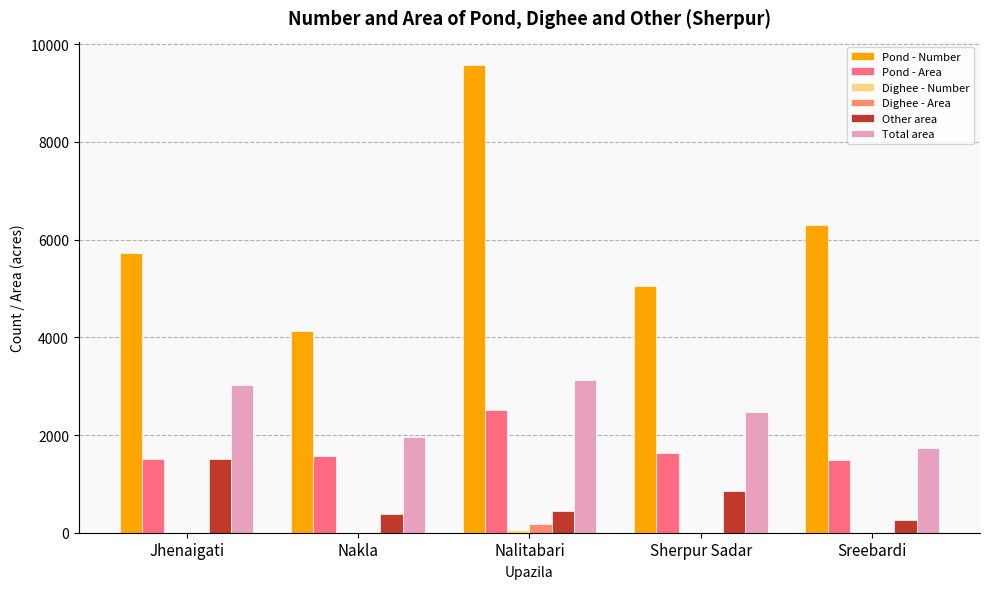

Which category has the highest value across all series?

Nalitabari